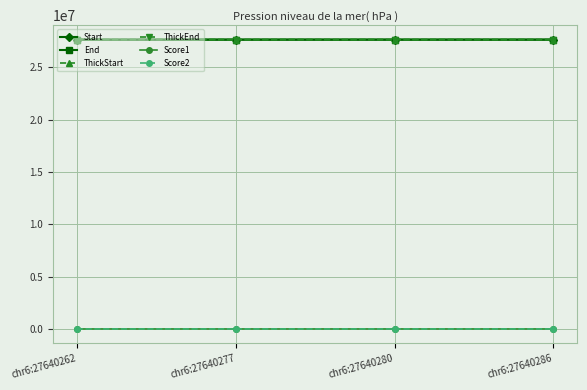

True or false: Start has more than 2 points higher than both neighbors.

False